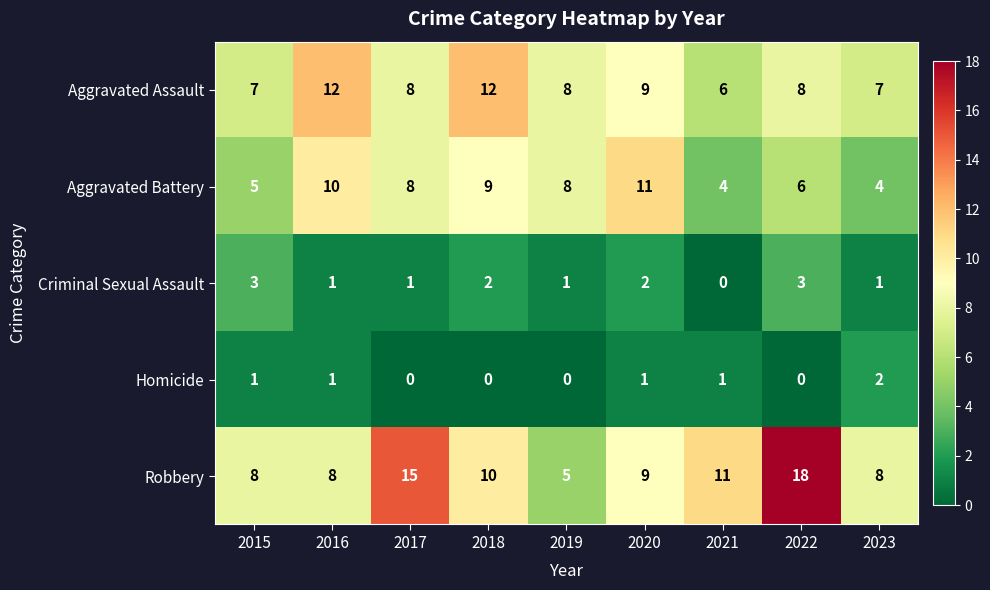

Which category has the highest value across all series?

2022